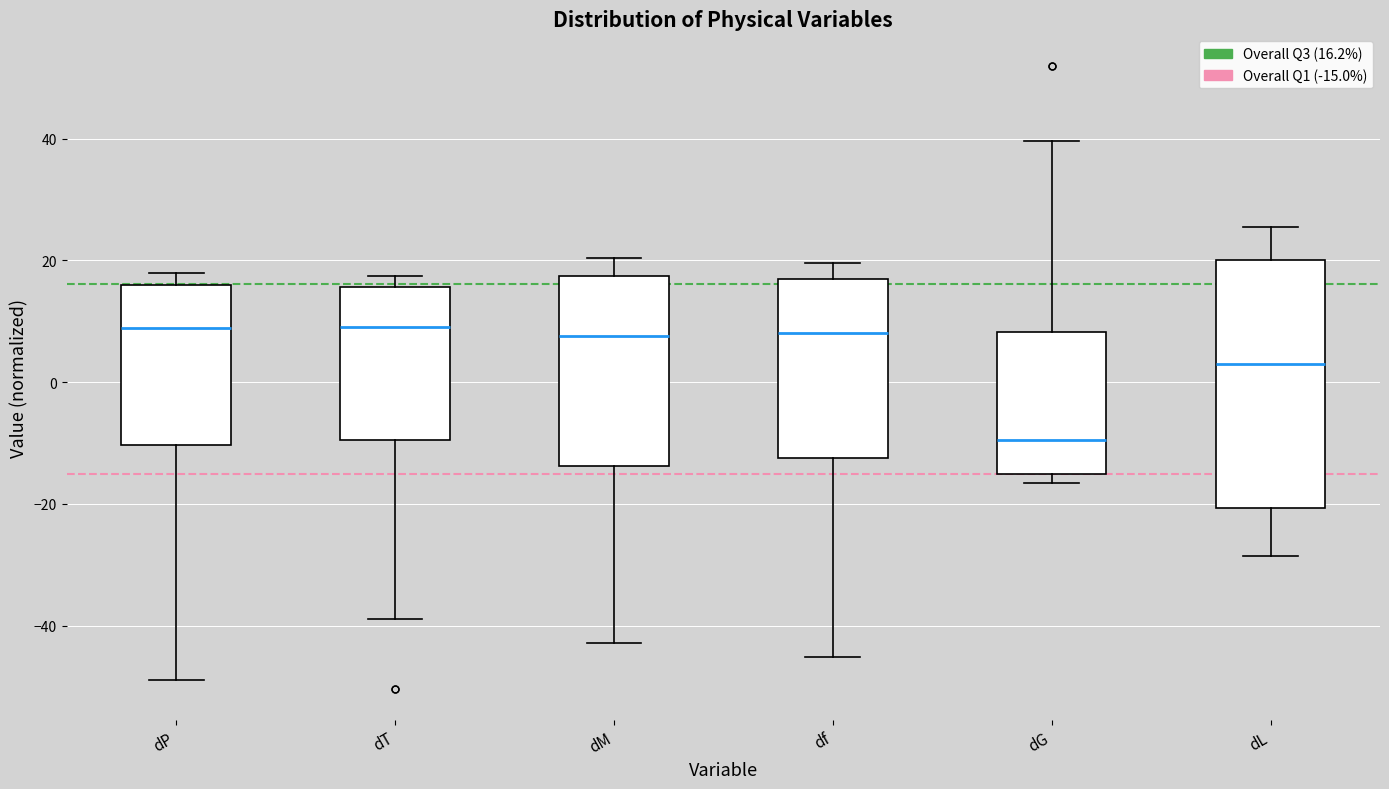

Which box's median line is the lowest?

dG